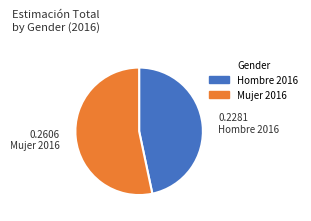

Approximately how many times larger is the value at 0.2281 Hombre 2016 compared to 0.2606 Mujer 2016?

0.9